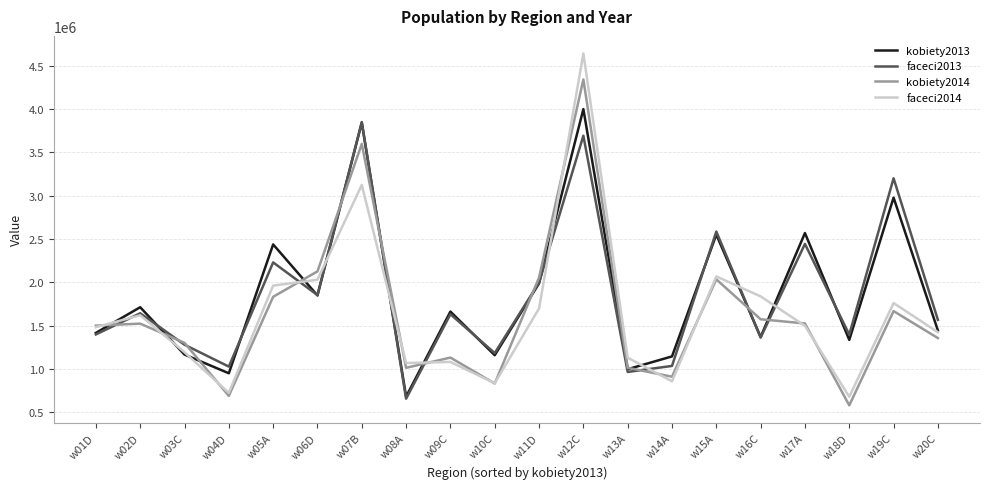

The kobiety2013 series shows 2549276 at w15A. True or false?

True